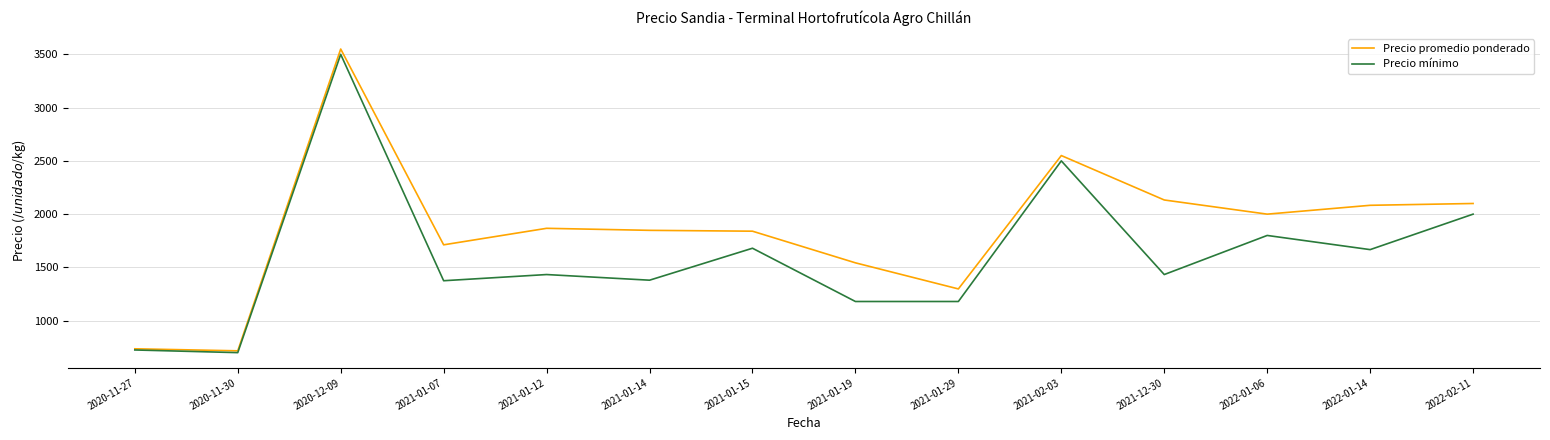

What value does the Precio promedio ponderado series have at 2021-02-03?

2550